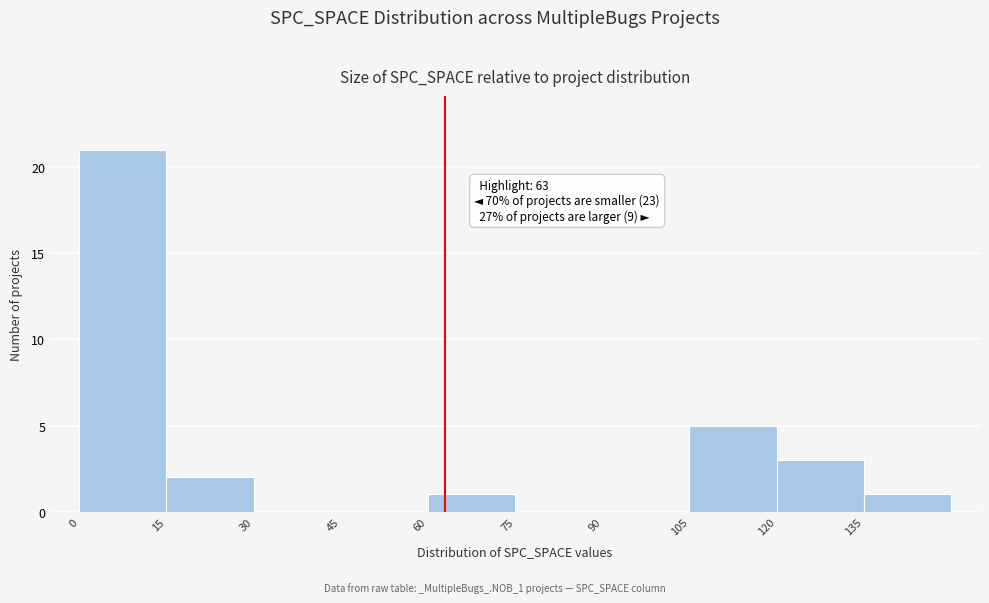

Which range on the x-axis has the tallest bar?

0 to 15